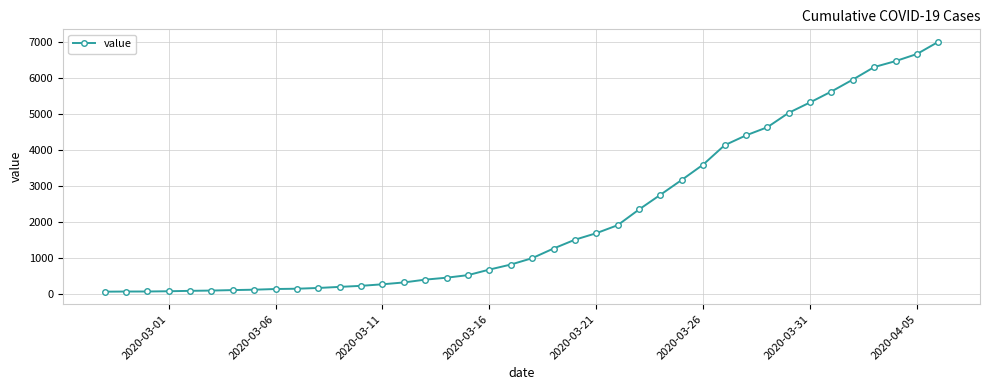

What is the difference between the second highest and second lowest values?

6589